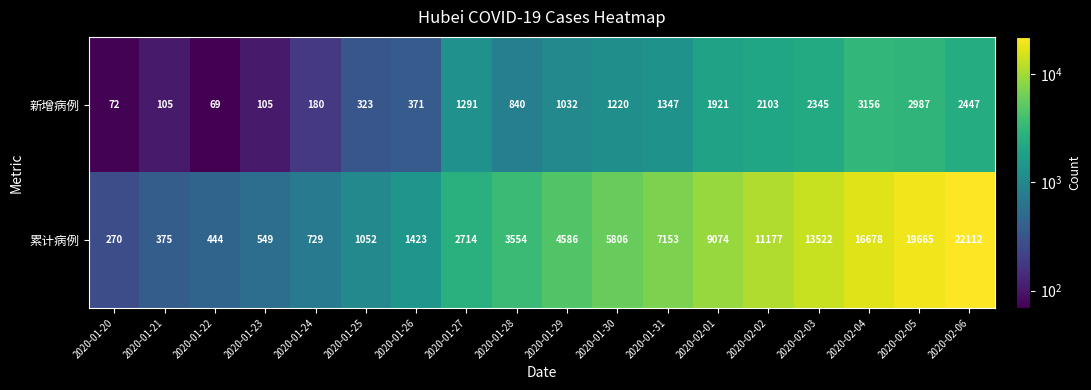

What is the greatest value displayed?

22112